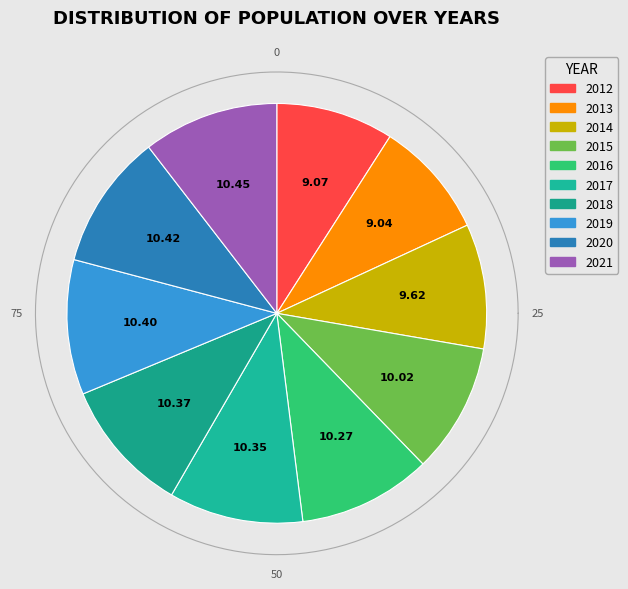

Is it true that 2020 is 10% of the pie?

True